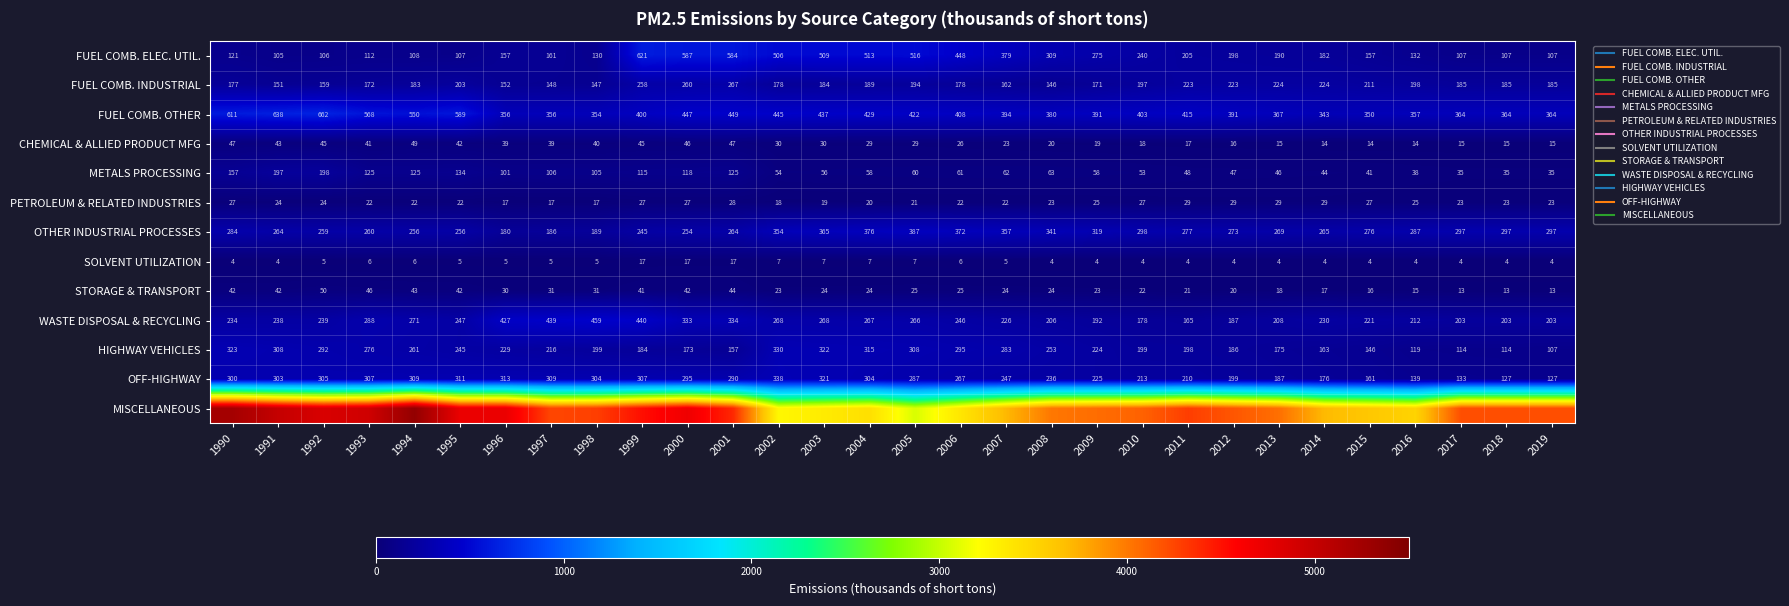

The OFF-HIGHWAY series shows 203.9 at 2019. True or false?

False